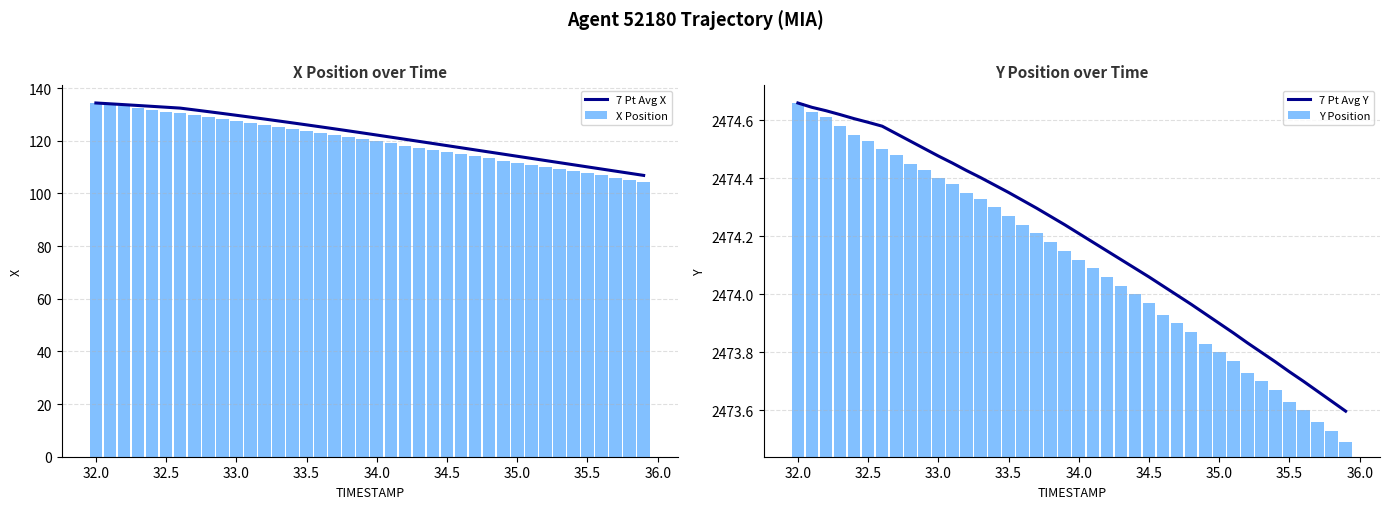

The value of 7 Pt Avg X at 34.5 is 72.5. True or false?

False